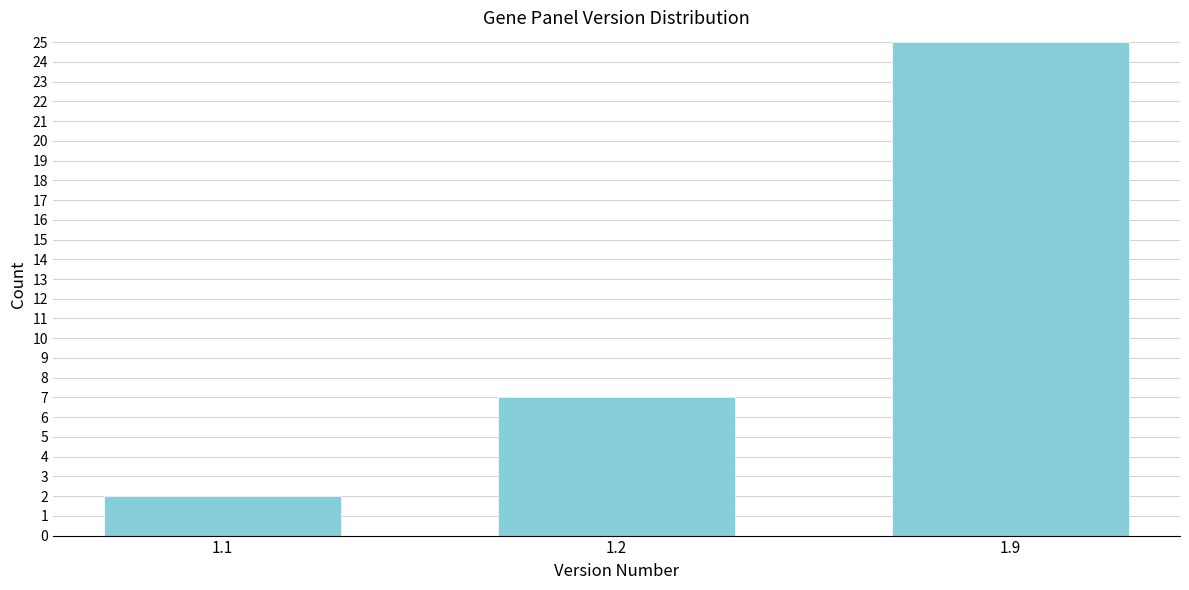

Reading left to right, what are all the values shown in this chart?

2	7	25